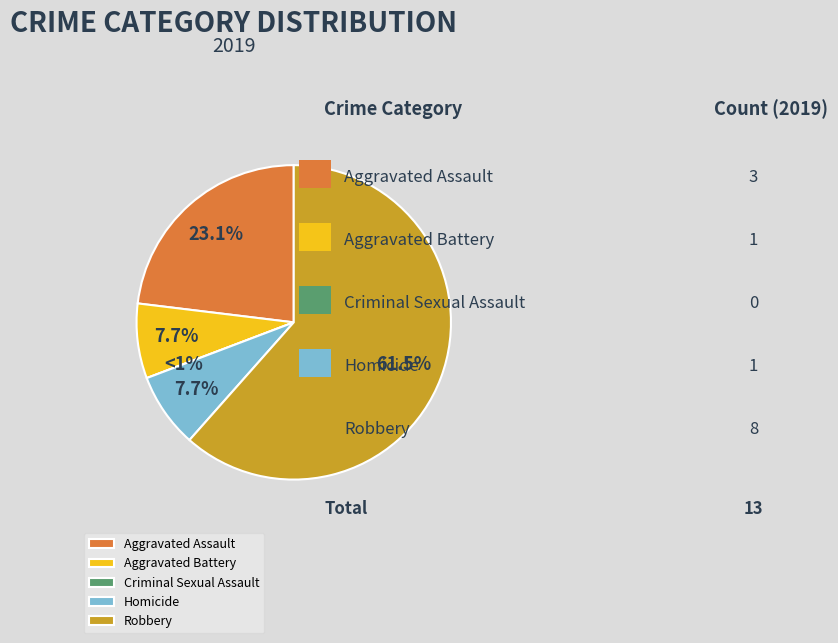

Rank the categories by value from highest to lowest.

Robbery, Aggravated Assault, Aggravated Battery, Homicide, Criminal Sexual Assault